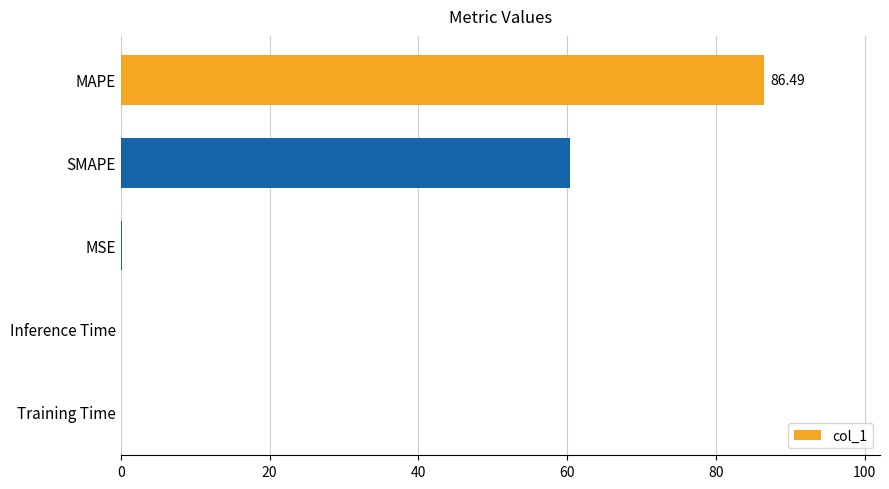

Between SMAPE and MSE, which is larger?

SMAPE